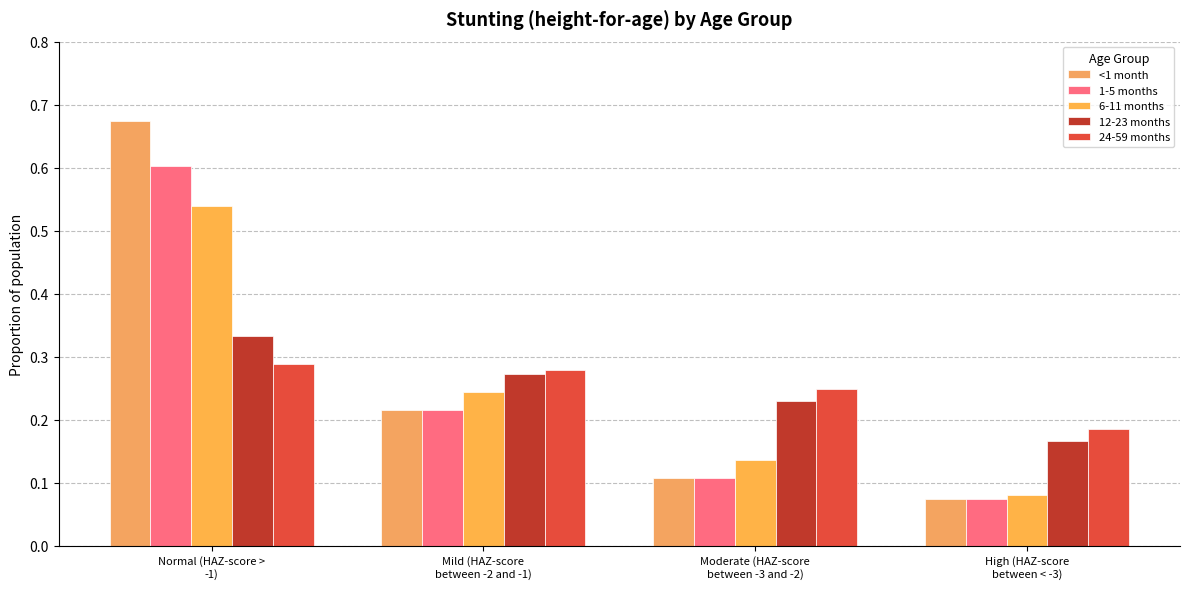

What are all the series names shown in the legend?

<1 month, 1-5 months, 6-11 months, 12-23 months, 24-59 months